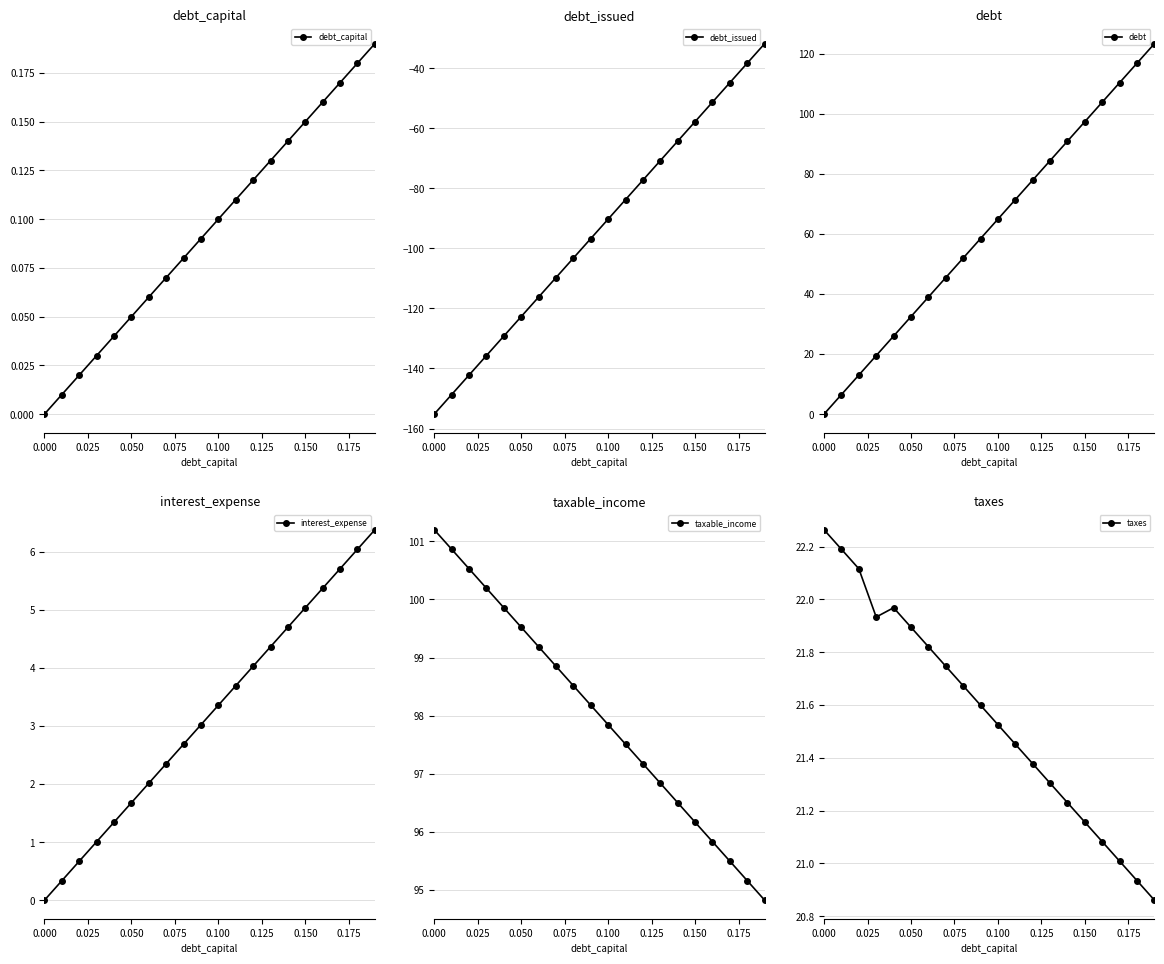

True or false: debt_issued has more than 0 interior local peaks.

False